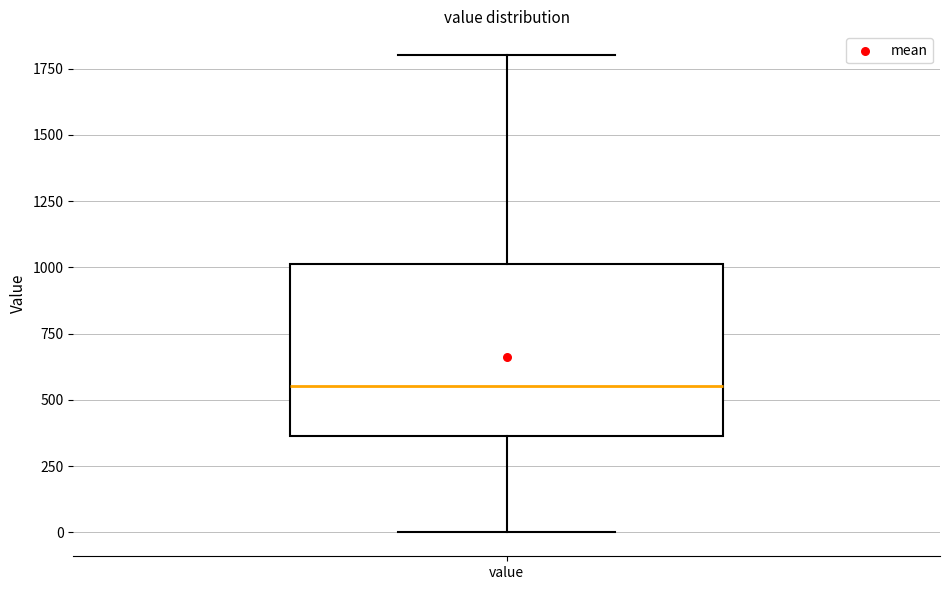

Where does the median line of the box for value sit on the y-axis? The values are not printed on the chart, so give them approximately, as read against the axis.

550